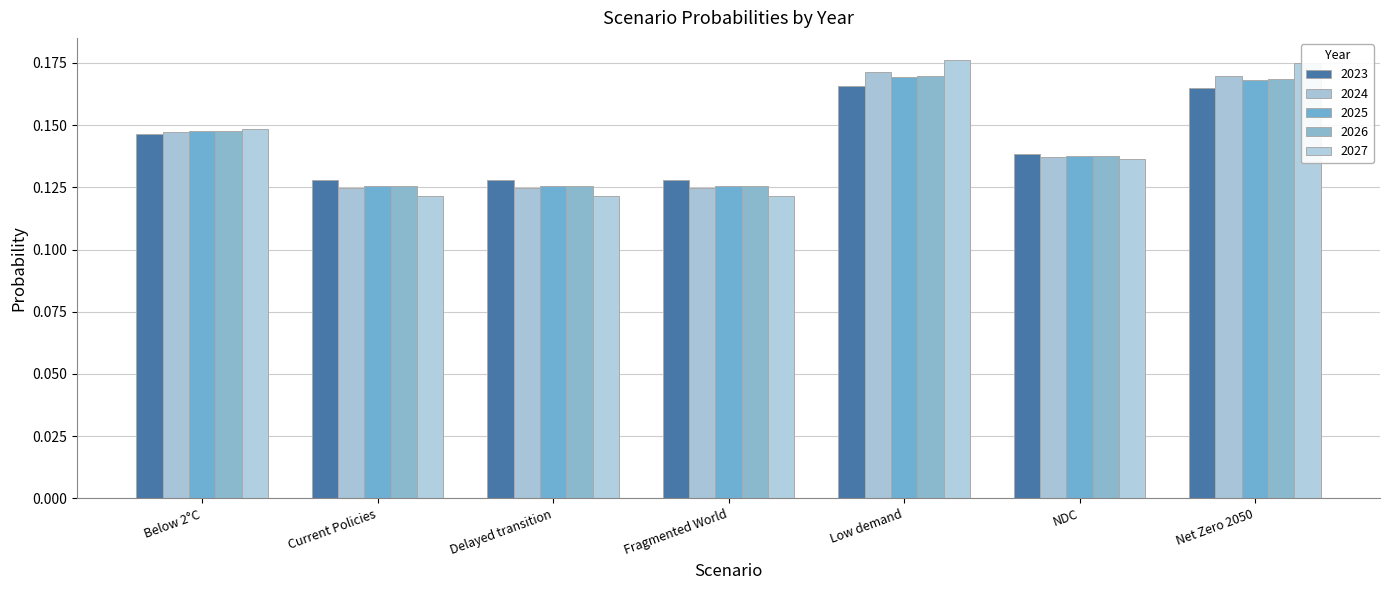

Which category has the highest value across all series?

Low demand